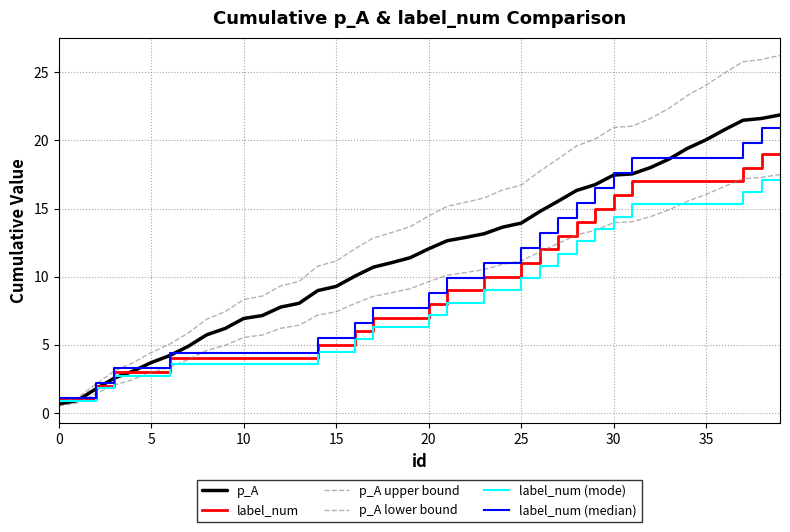

Is this an area chart (filled region under the line)?

No